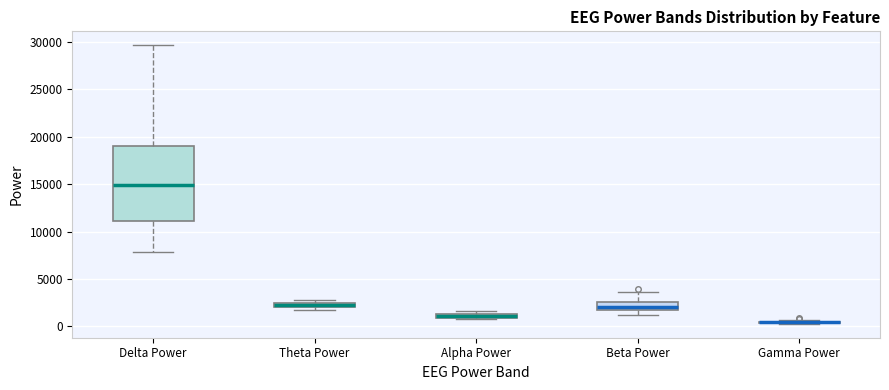

Comparing the boxes themselves (not the whiskers), which one is the tallest?

Delta Power